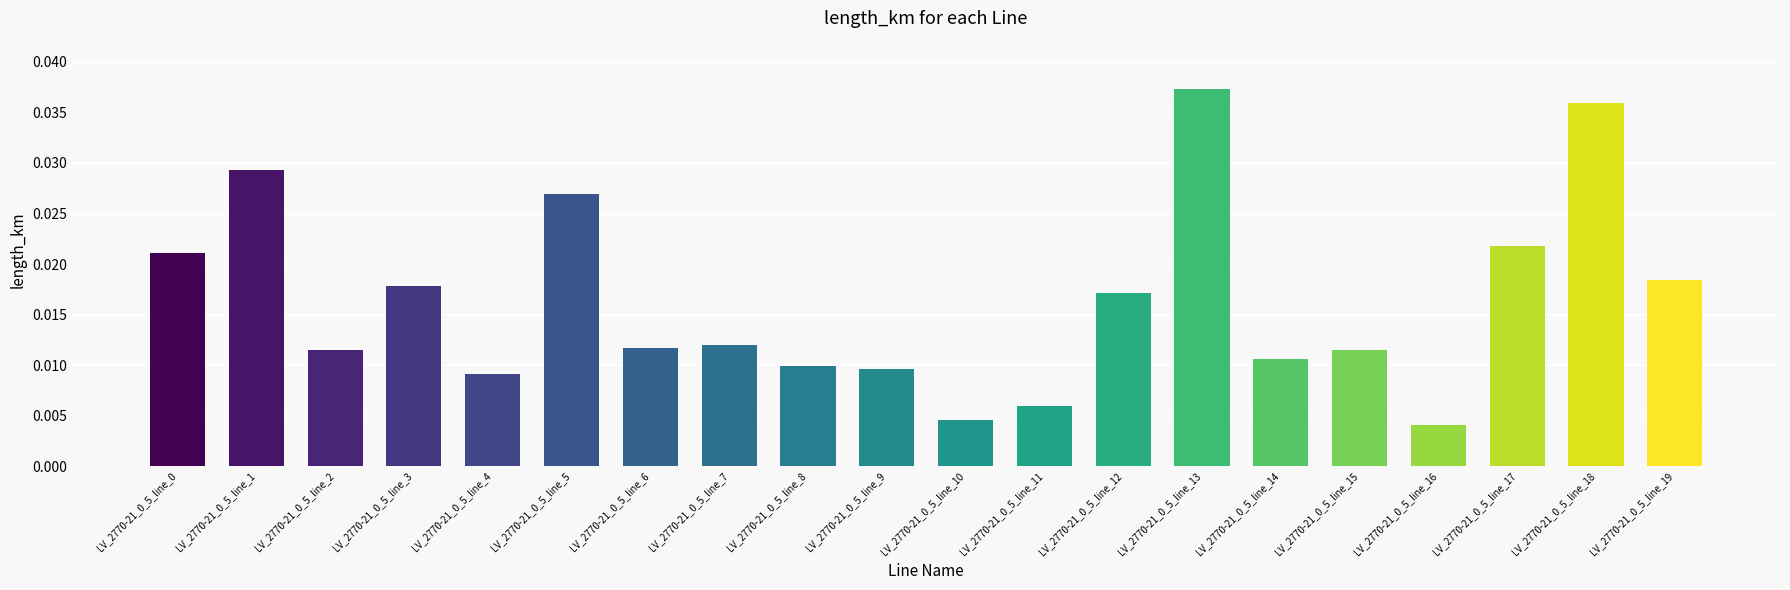

Are the bars horizontal?

No